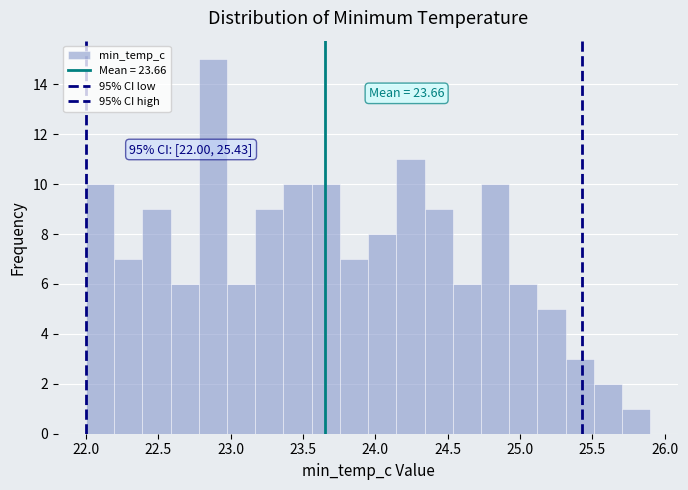

Read against the x-axis, roughly where is the centre of the tallest bar?

22.90